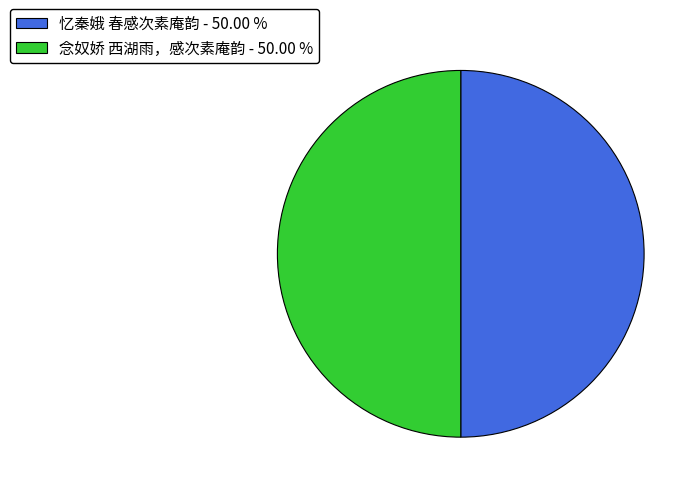

Do 念奴娇 西湖雨，感次素庵韵 and 忆秦娥 春感次素庵韵 together represent more than half of the pie?

Yes